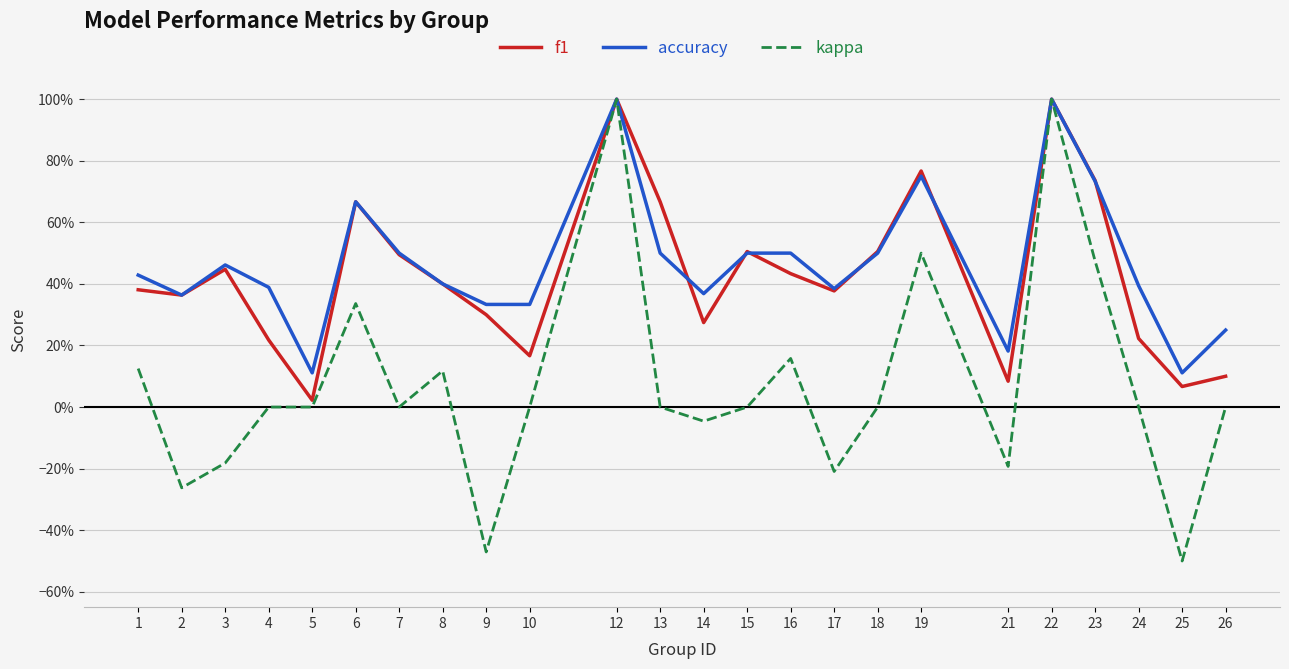

What are all the series names shown in the legend?

f1, accuracy, kappa